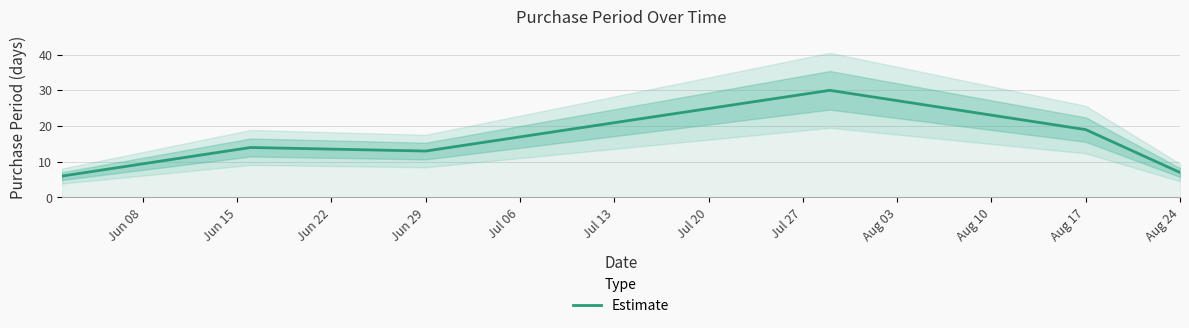

What is the lowest value of the Estimate series?

6